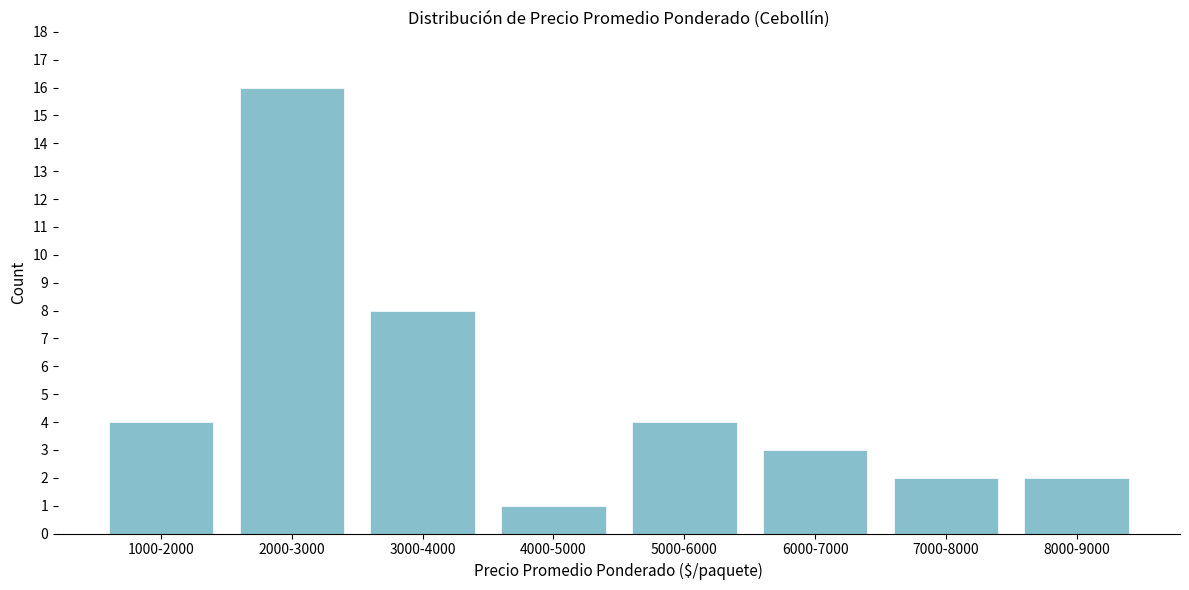

Reading left to right, transcribe all the data shown in this chart.

4	16	8	1	4	3	2	2